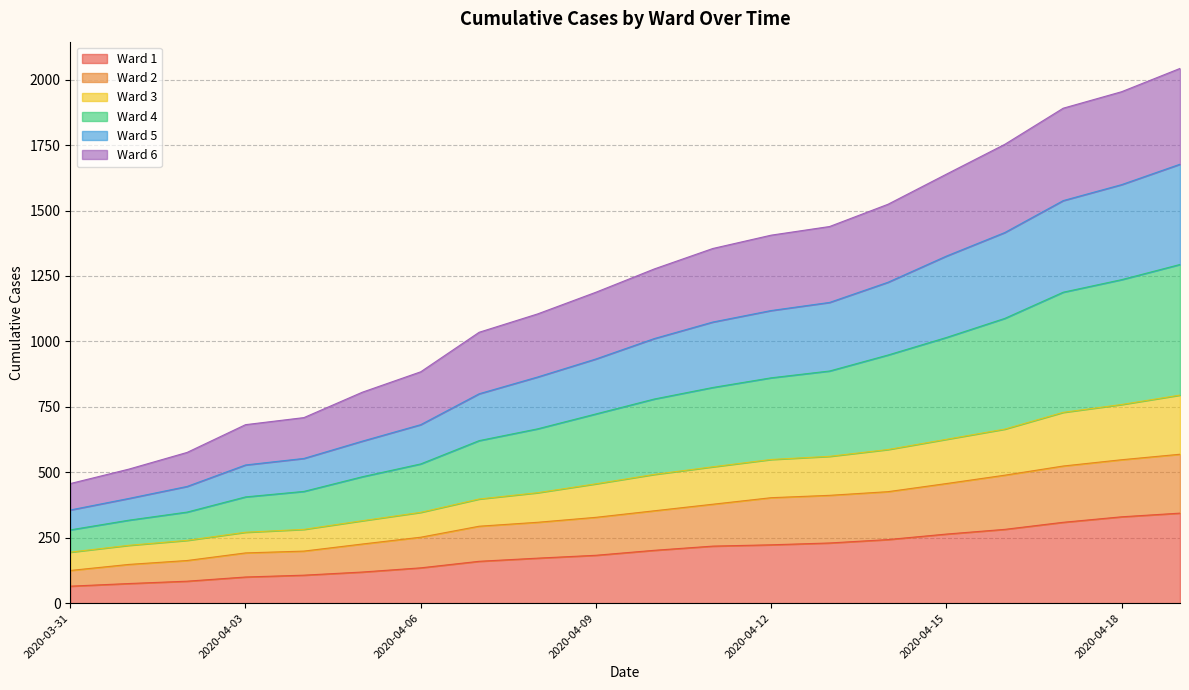

What position from the left is 2020-04-05?

6